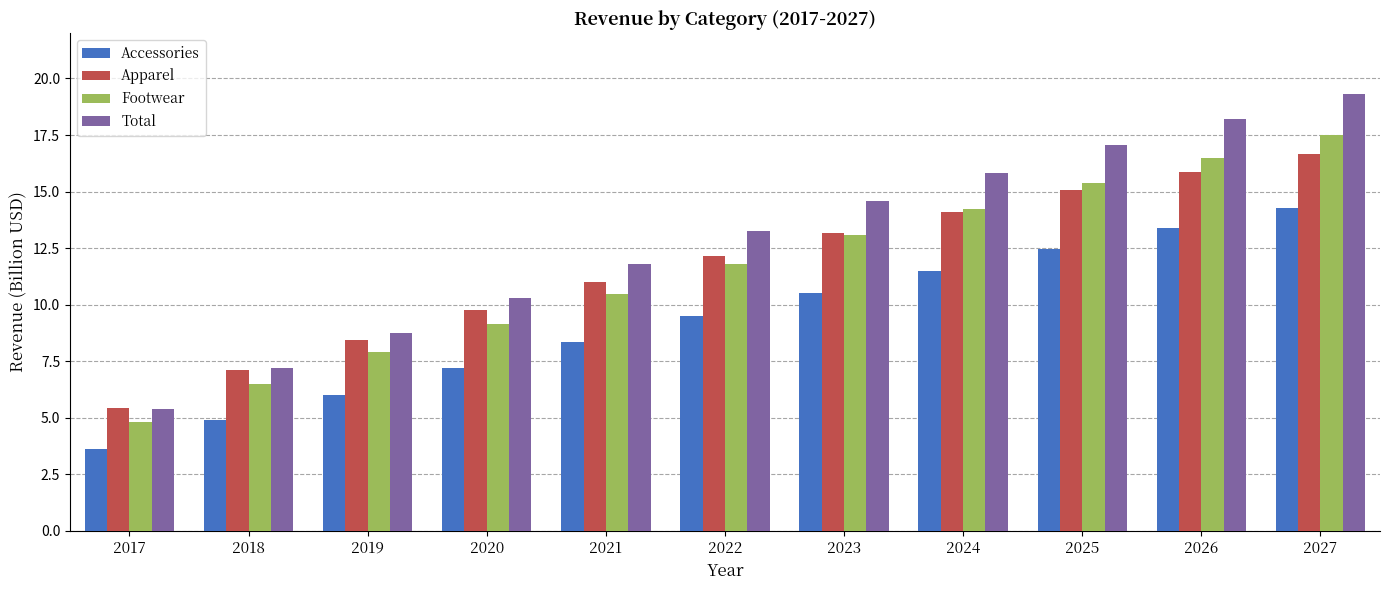

Reading left to right, list all the values displayed in this chart.

Accessories: 2017=3.6	2018=4.9	2019=6.0	2020=7.2	2021=8.4	2022=9.5	2023=10.5	2024=11.5	2025=12.5	2026=13.4	2027=14.3
Apparel: 2017=5.4	2018=7.1	2019=8.4	2020=9.8	2021=11.0	2022=12.1	2023=13.2	2024=14.1	2025=15.1	2026=15.9	2027=16.6
Footwear: 2017=4.8	2018=6.5	2019=7.9	2020=9.2	2021=10.5	2022=11.8	2023=13.1	2024=14.2	2025=15.4	2026=16.5	2027=17.5
Total: 2017=5.4	2018=7.2	2019=8.8	2020=10.3	2021=11.8	2022=13.3	2023=14.6	2024=15.8	2025=17.1	2026=18.2	2027=19.3